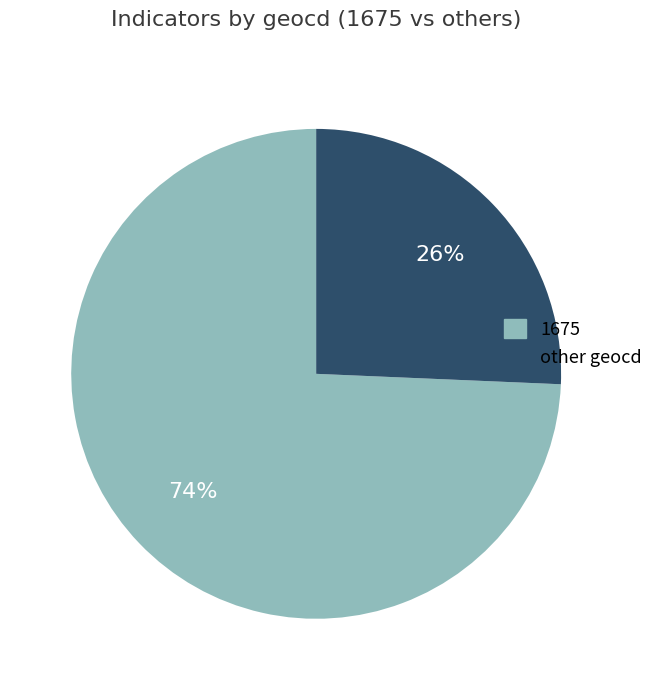

To the nearest percent, what is the average slice percentage?

50%